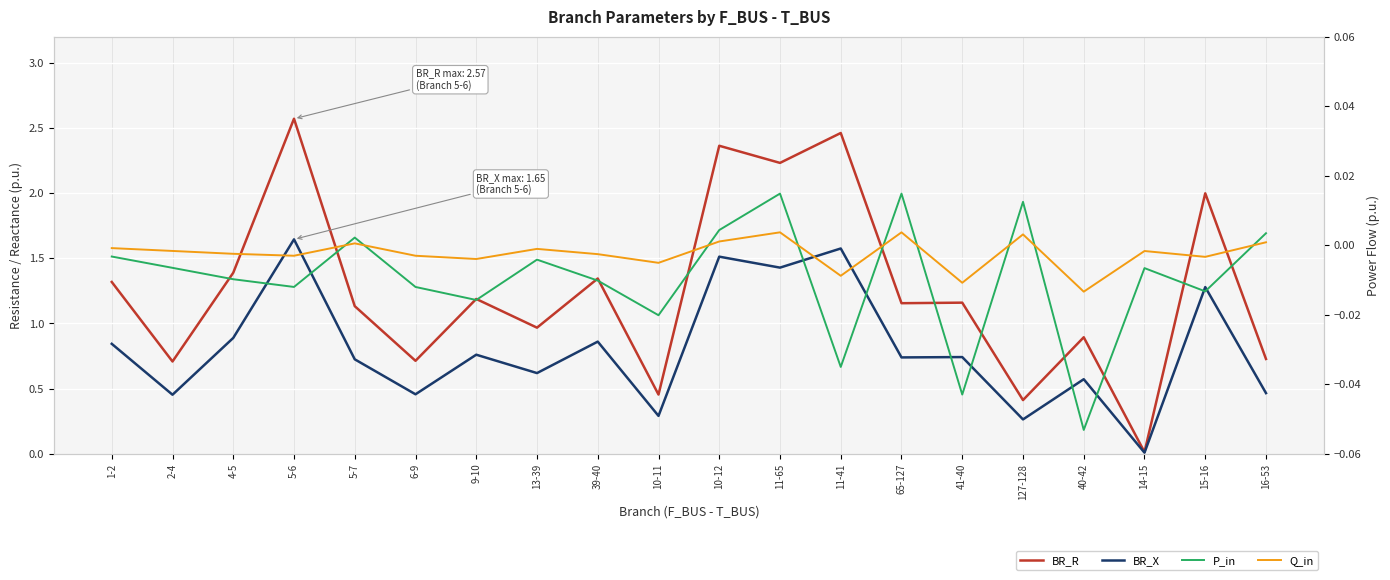

True or false: BR_X has more than 1 interior local peaks.

True